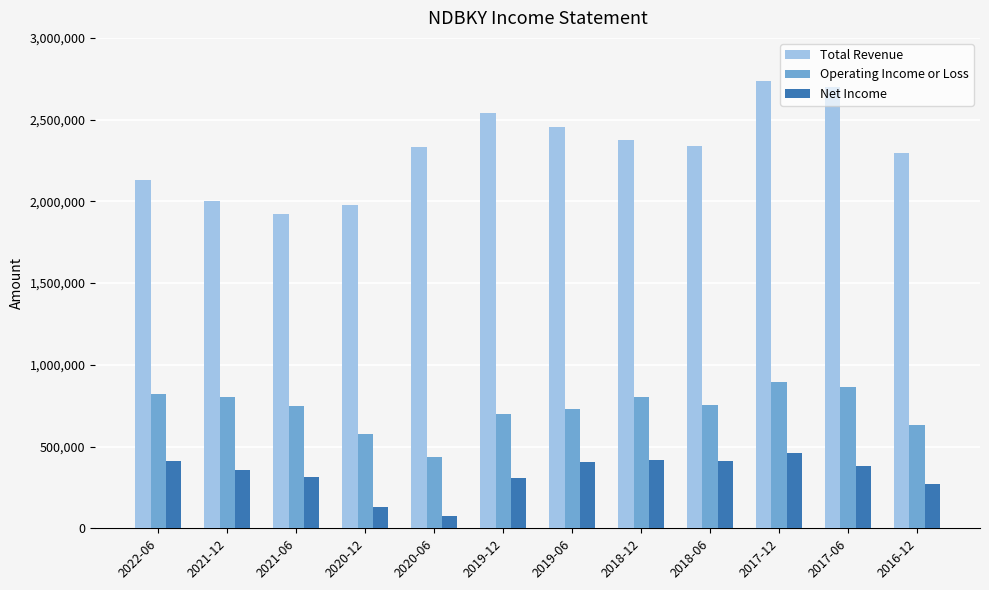

What is the smallest value displayed?

77600